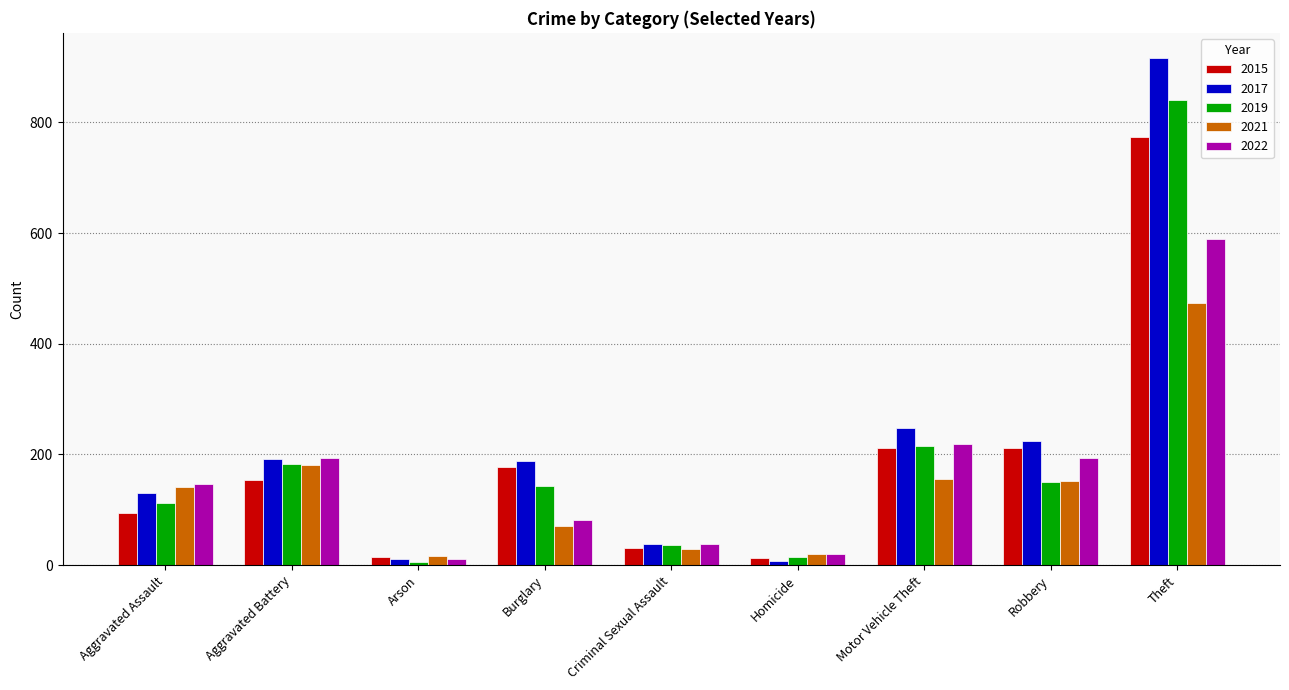

The 2017 series shows 413 at Motor Vehicle Theft. True or false?

False